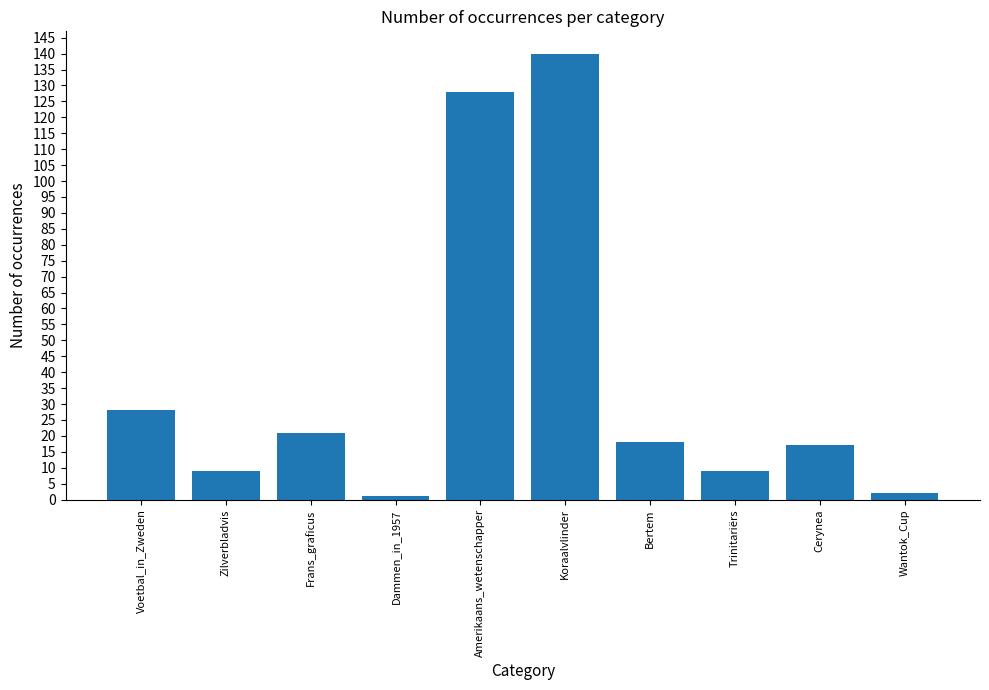

Reading left to right, what are all the values shown in this chart?

28	9	21	1	128	140	18	9	17	2